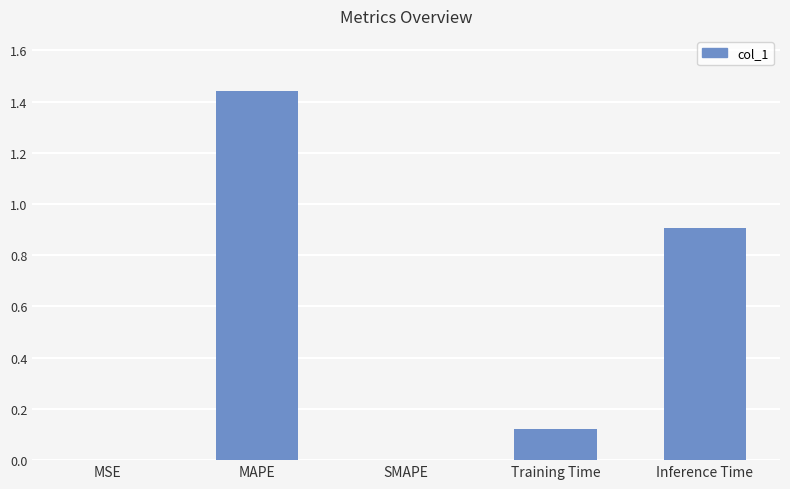

Which has a higher value, Inference Time or SMAPE?

Inference Time